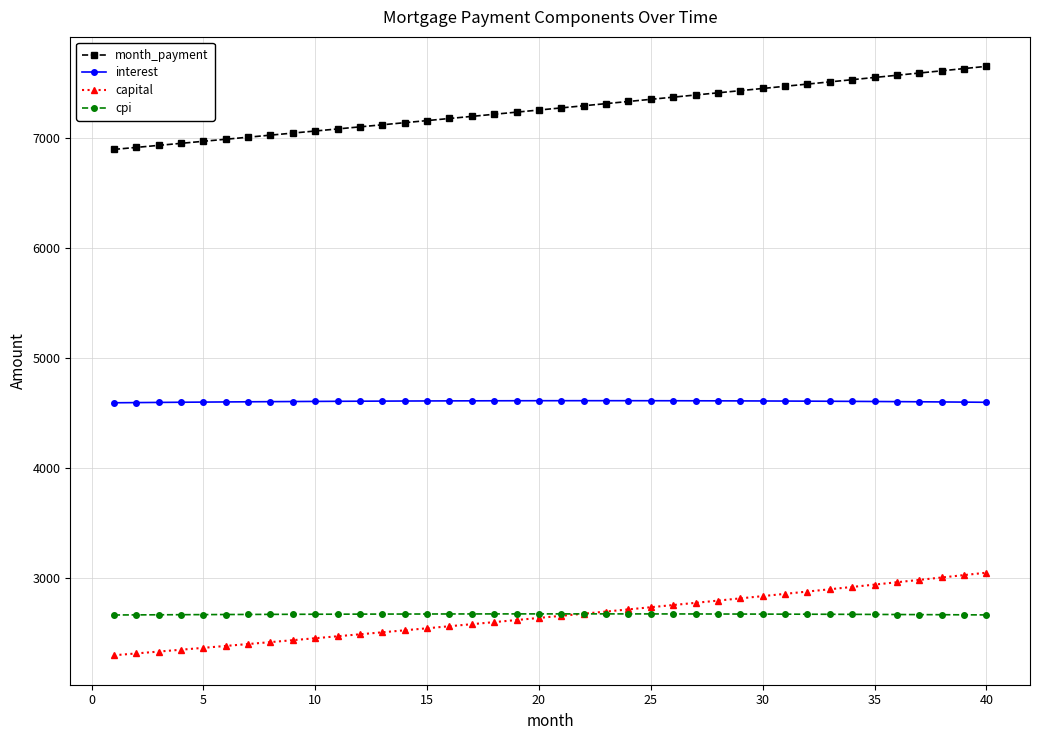

What is the minimum value shown in the chart?

2301.7